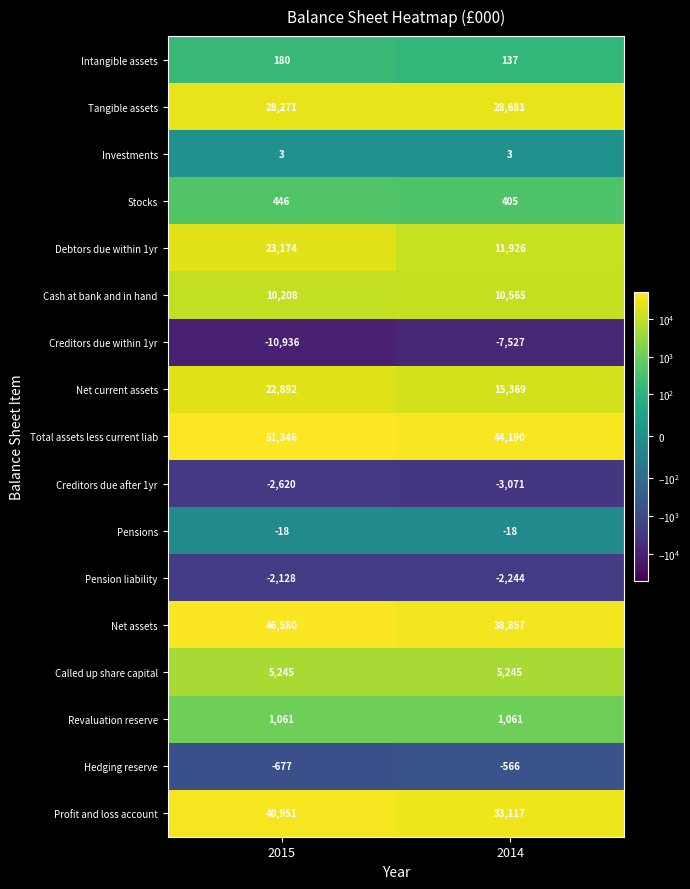

Rank the series at 2014 from highest to lowest value.

Total assets less current liab, Net assets, Profit and loss account, Tangible assets, Net current assets, Debtors due within 1yr, Cash at bank and in hand, Called up share capital, Revaluation reserve, Stocks, Intangible assets, Investments, Pensions, Hedging reserve, Pension liability, Creditors due after 1yr, Creditors due within 1yr